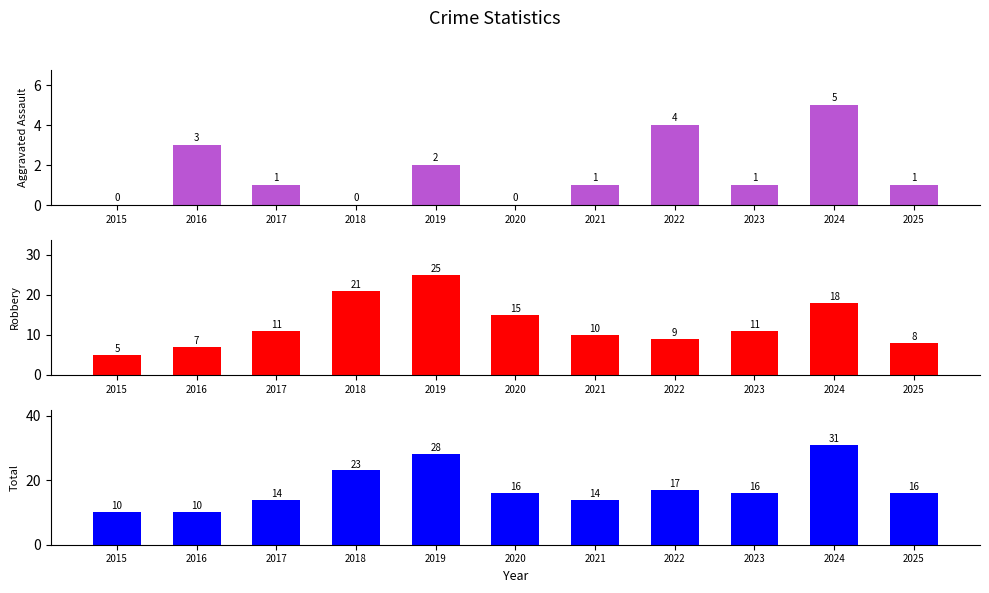

Reading right to left, list all the values displayed in this chart.

Aggravated Assault: 1	5	1	4	1	0	2	0	1	3	0
Robbery: 8	18	11	9	10	15	25	21	11	7	5
Total: 16	31	16	17	14	16	28	23	14	10	10